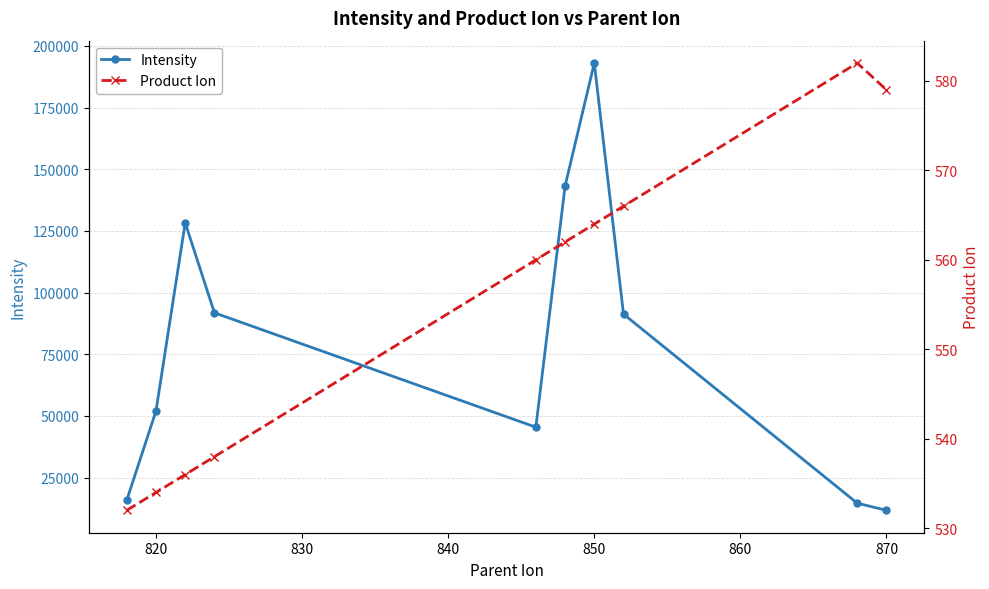

List the series in order of their peak value, lowest first.

Product Ion, Intensity